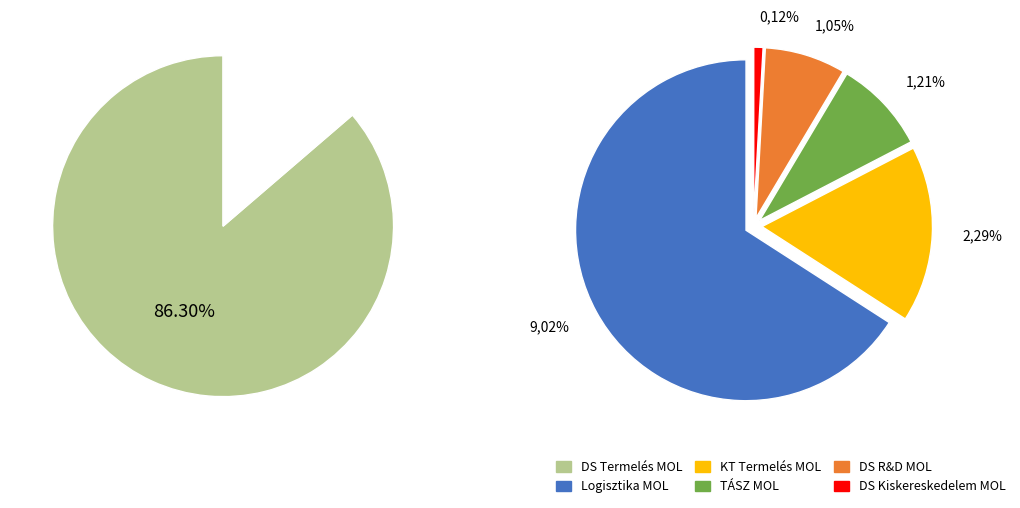

The group 1 slice represents 86% of the pie. True or false?

True